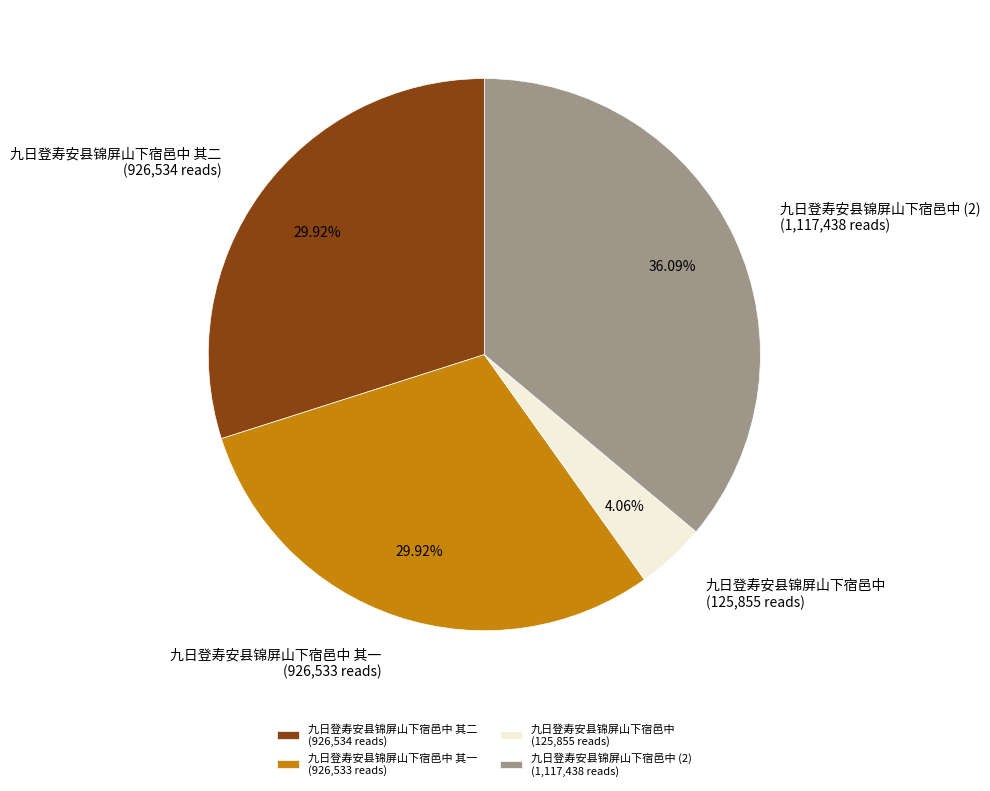

How many slices are in this pie chart?

4